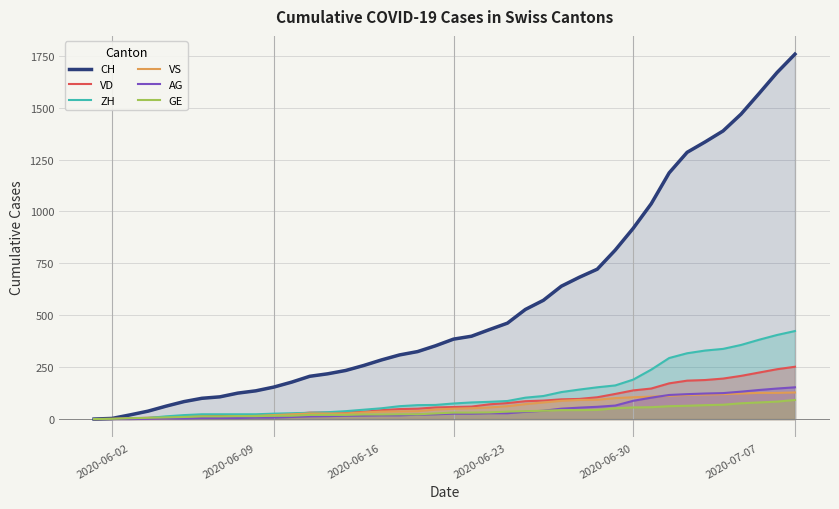

Which series has the largest range (max minus min)?

CH